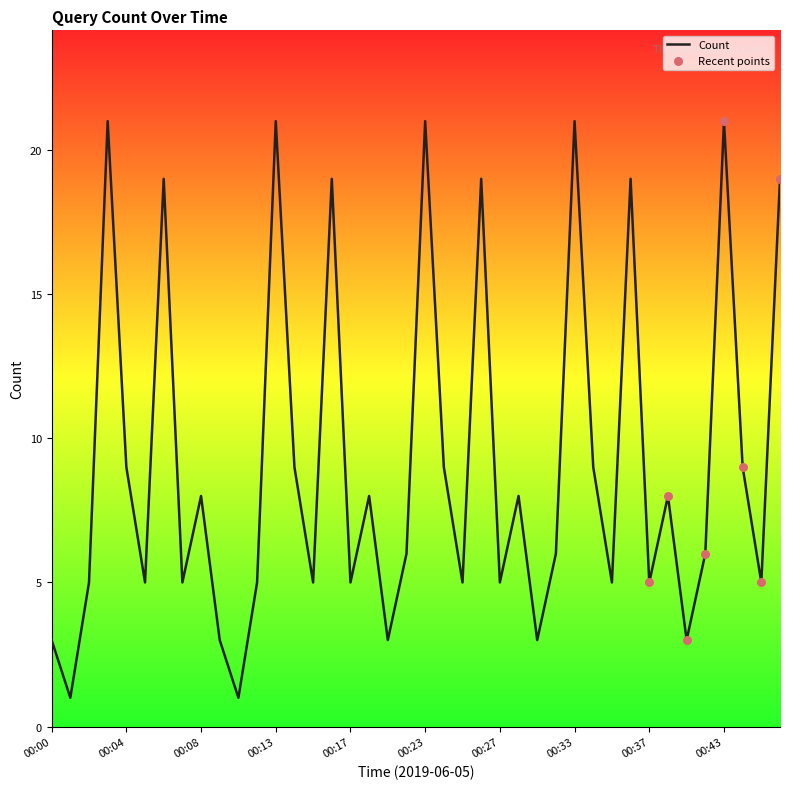

What is the greatest value displayed?

21